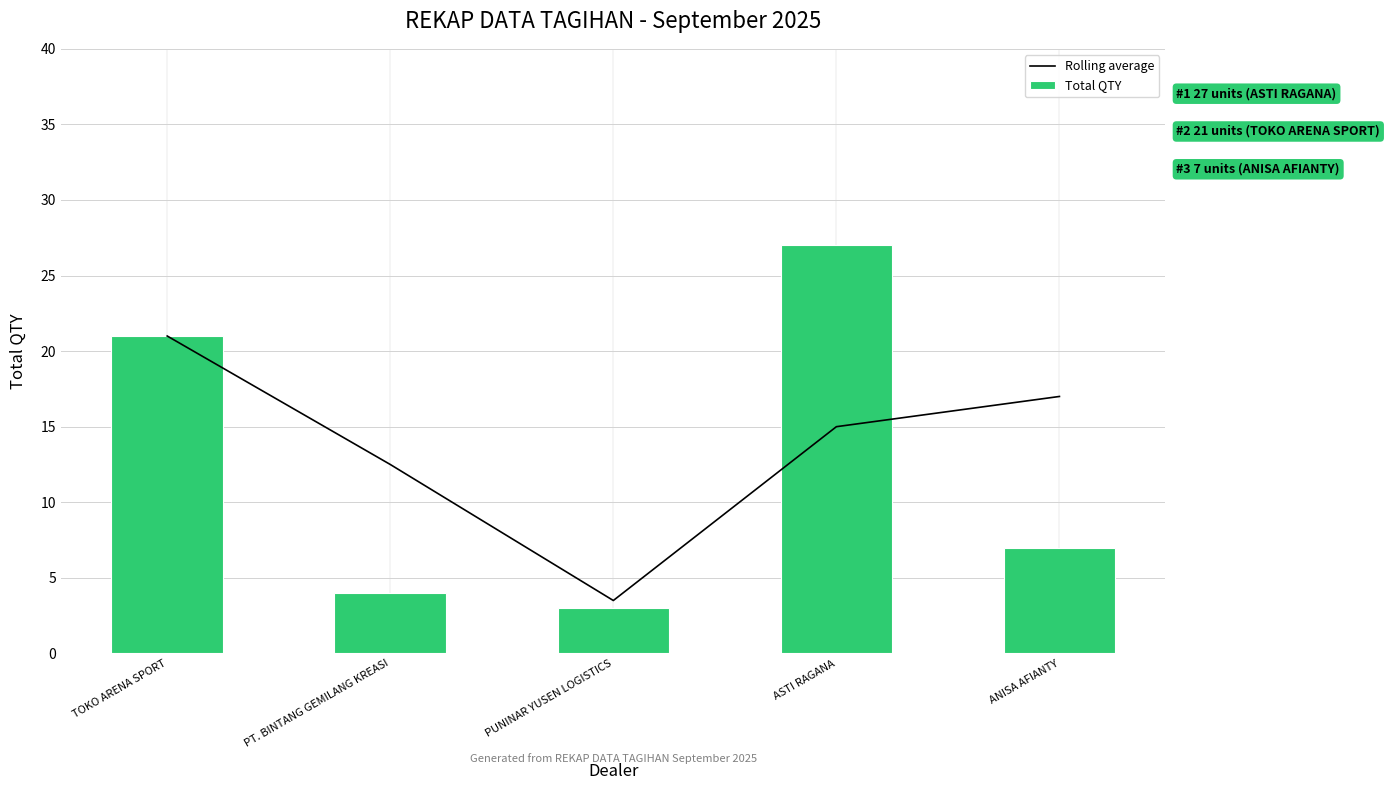

Does the chart contain any negative values?

No